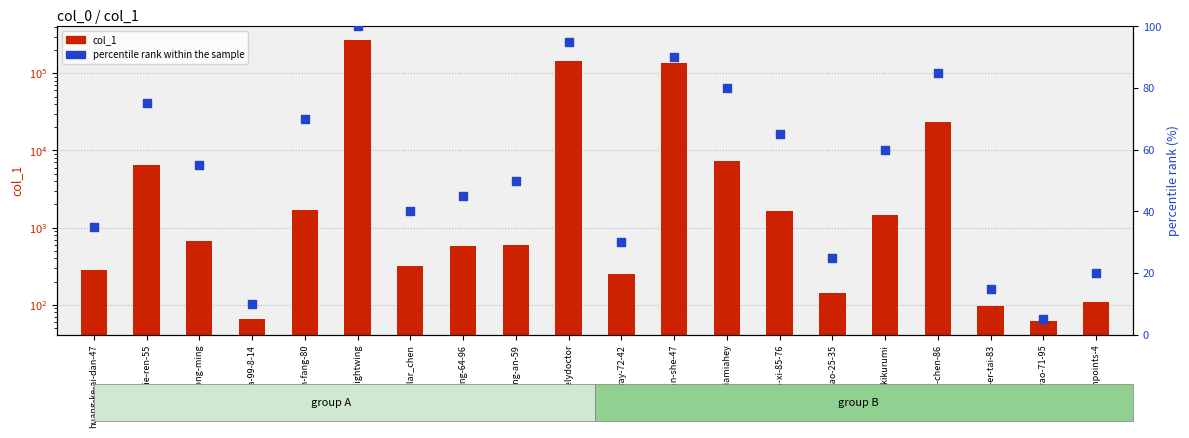

Which series has the largest total across all categories?

col_1